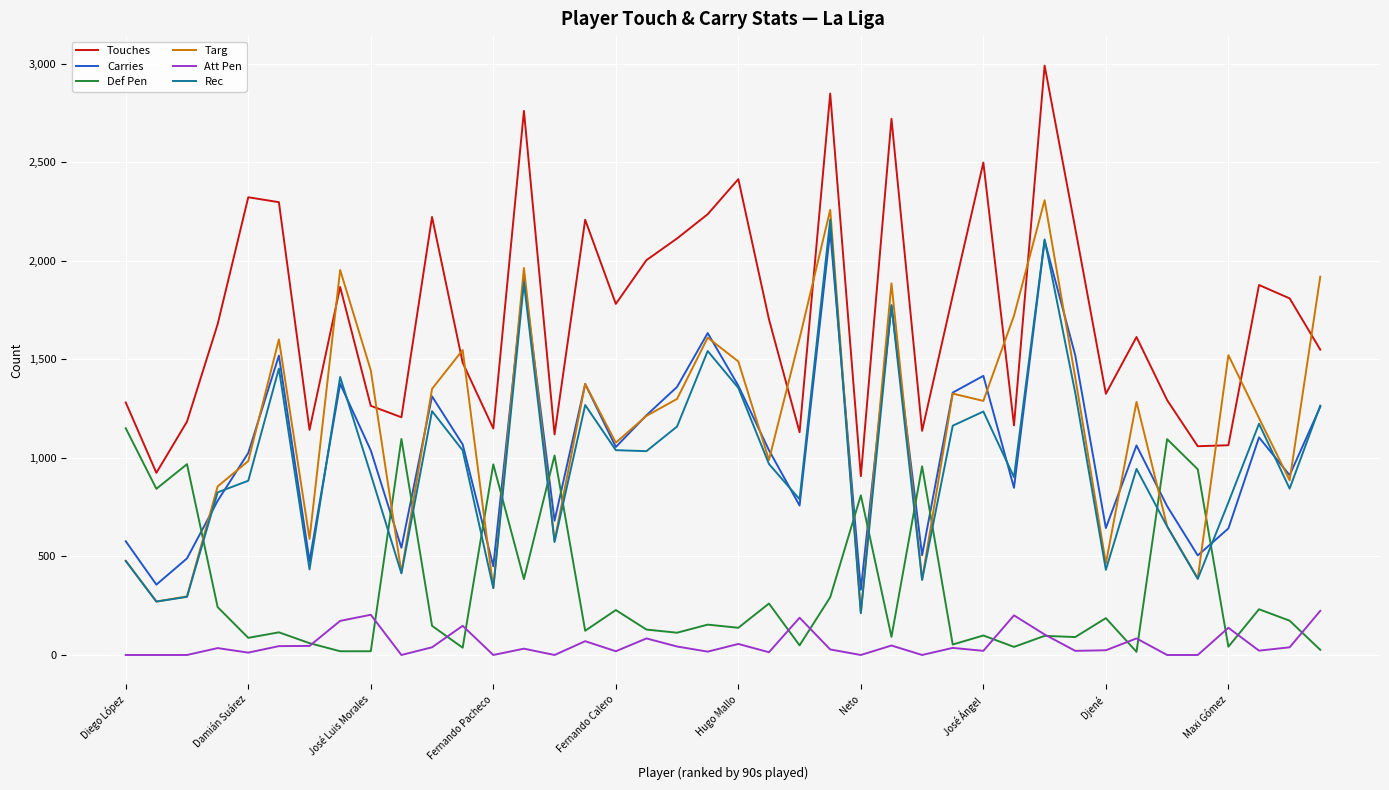

True or false: Def Pen and Carries intersect in this chart.

True